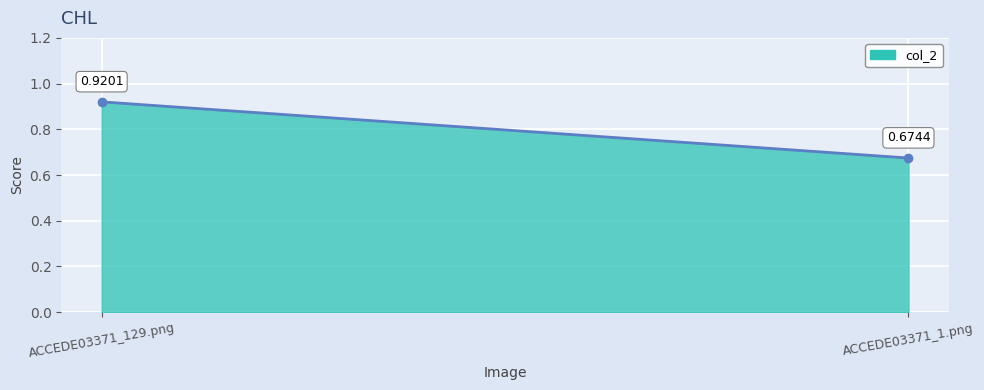

Which label corresponds to the largest value in the chart?

ACCEDE03371_129.png